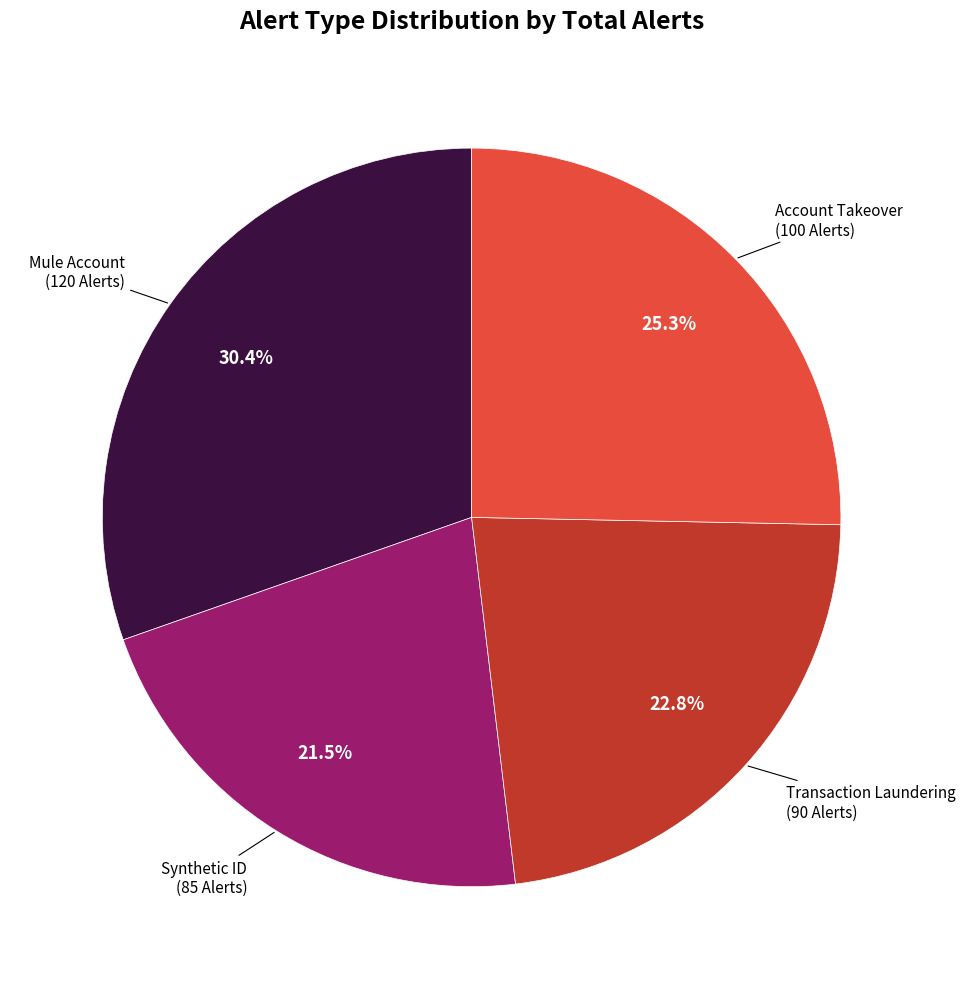

Is there a majority slice in this chart?

No